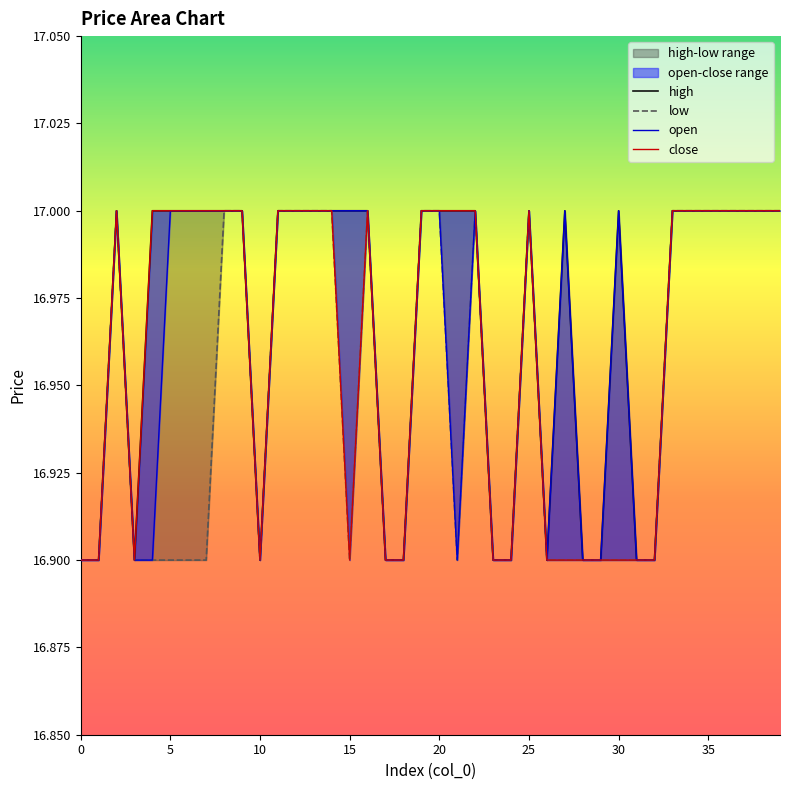

How many high values are between 16 and 17?

40